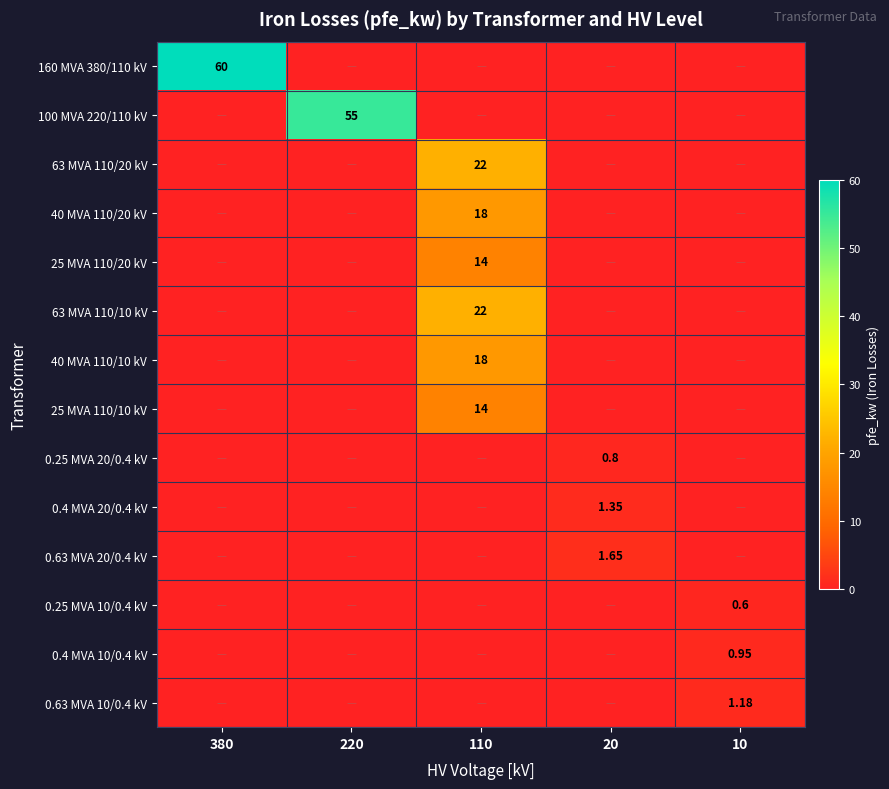

Is the value of 25 MVA 110/10 kV at 110 greater than the value of 63 MVA 110/10 kV at 110?

No